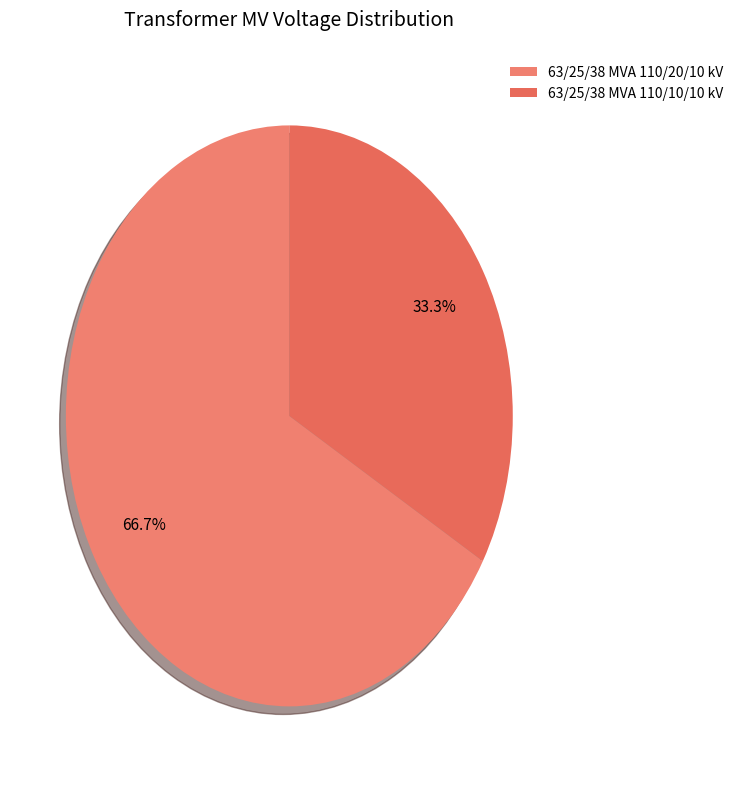

Count the number of slices in the pie.

2